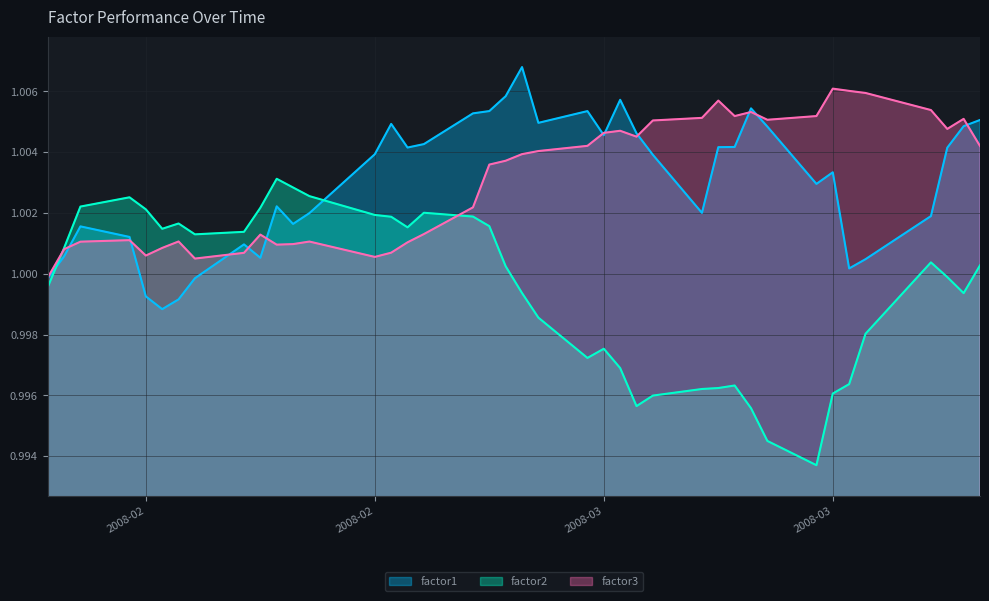

At which label is factor3 closest to 1?

2008-01-30